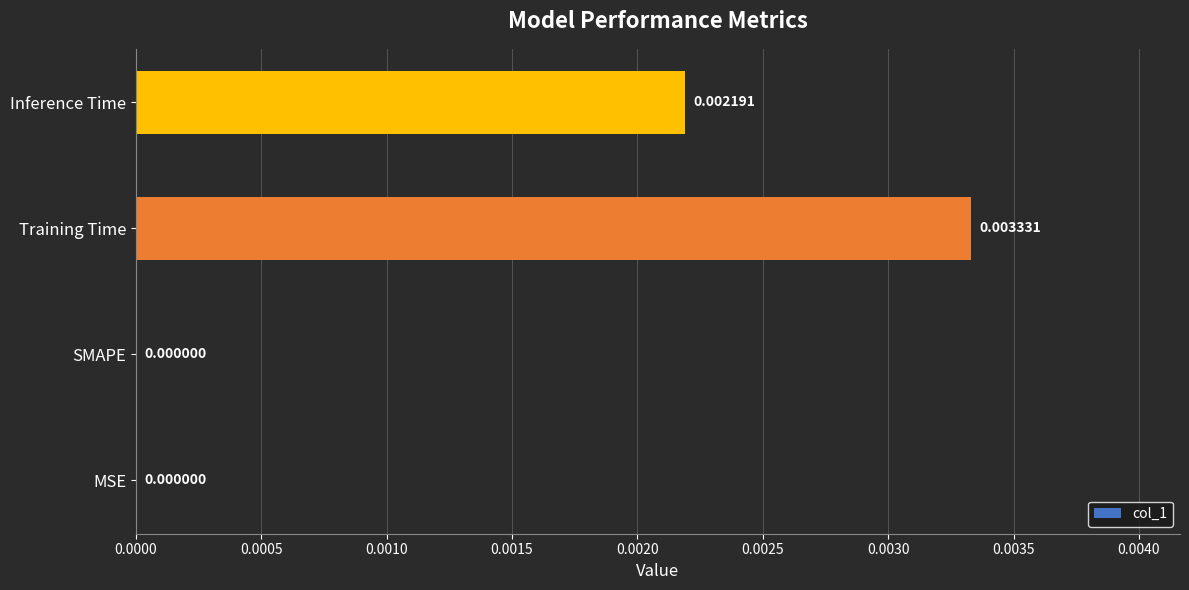

At which category does the chart reach its peak across all series?

Training Time